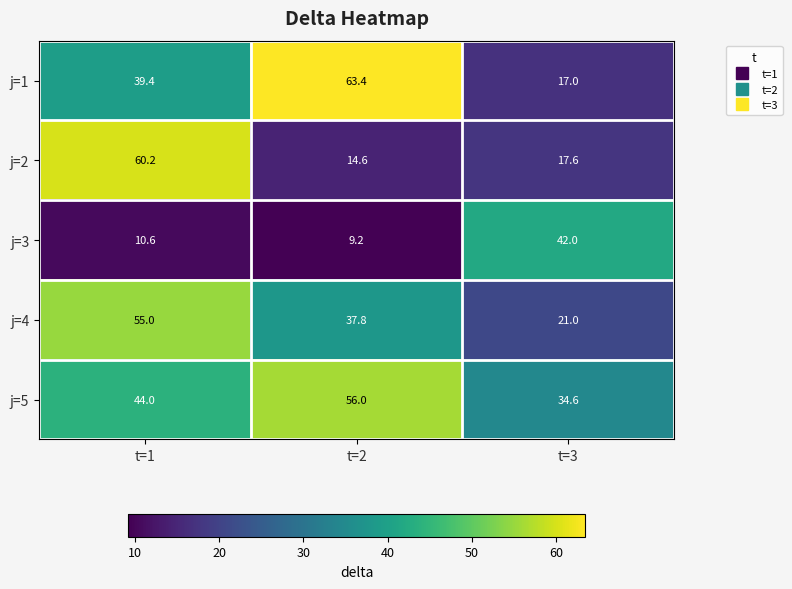

Which series changed the most between t=1 and t=3?

j=2